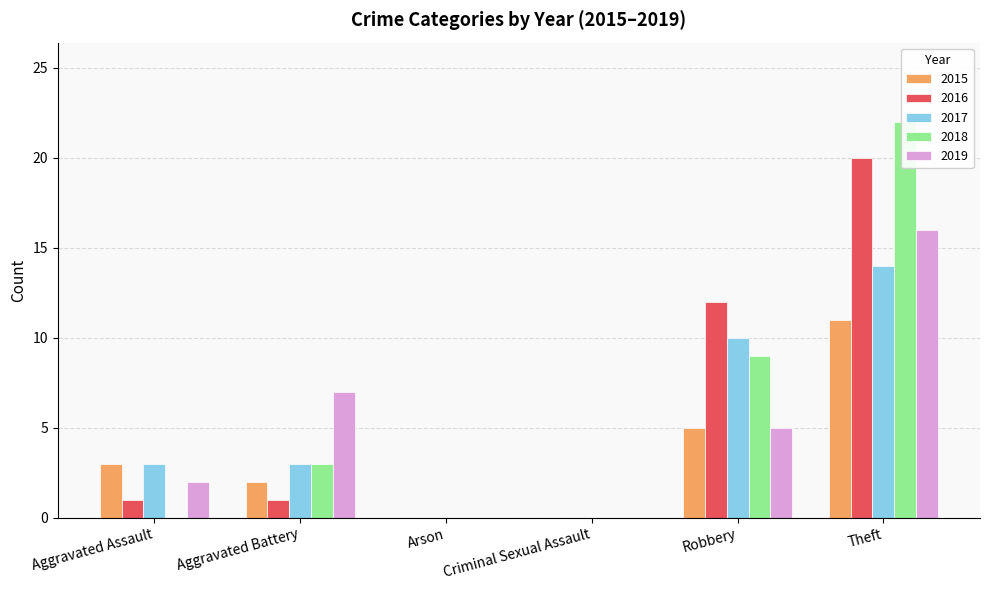

The value of 2019 at Robbery is 5. True or false?

True